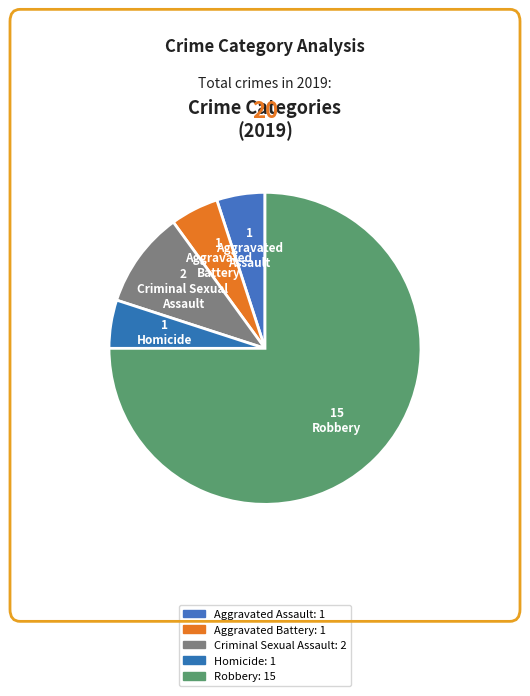

What is the change in value from Aggravated Assault to Robbery?

+14